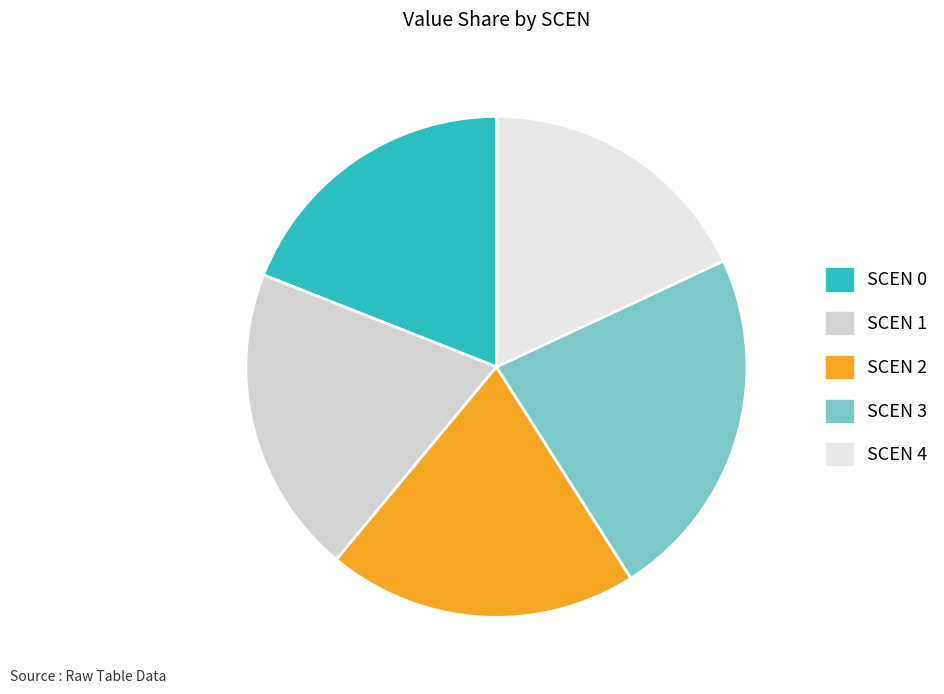

Rank the categories by value from highest to lowest.

3, 2, 1, 0, 4